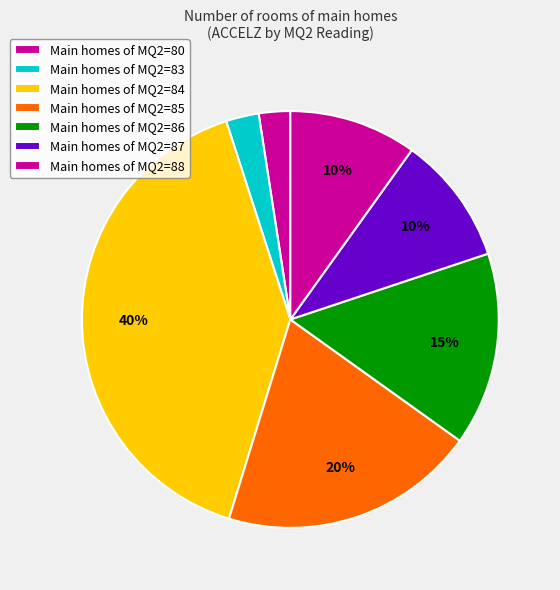

Count the number of slices in the pie.

7